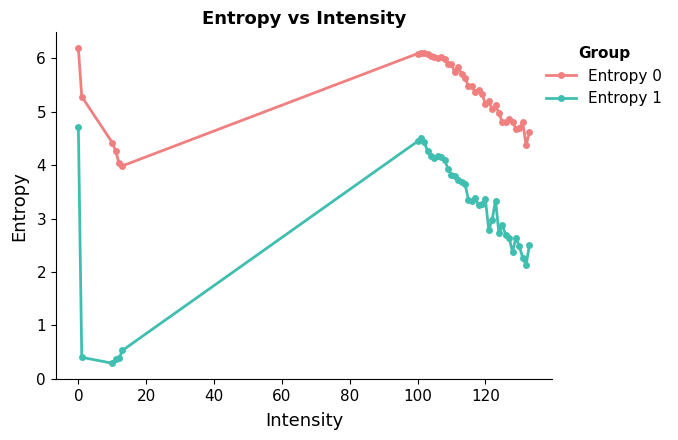

What is the difference between the maximum and second lowest values in the Entropy 0 series?

2.2